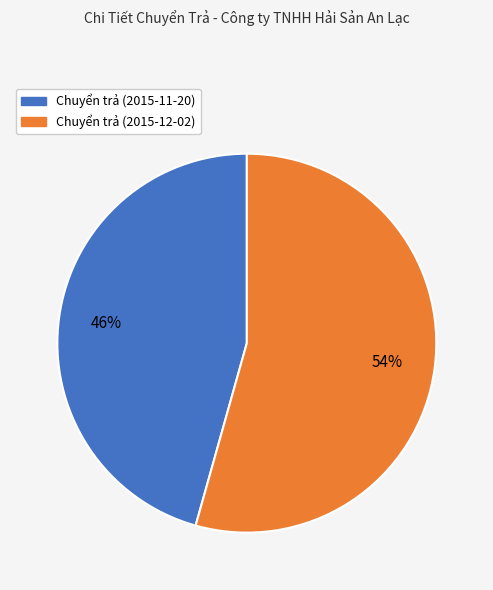

Rank the categories by value from lowest to highest.

Chuyển trả (2015-11-20), Chuyển trả (2015-12-02)